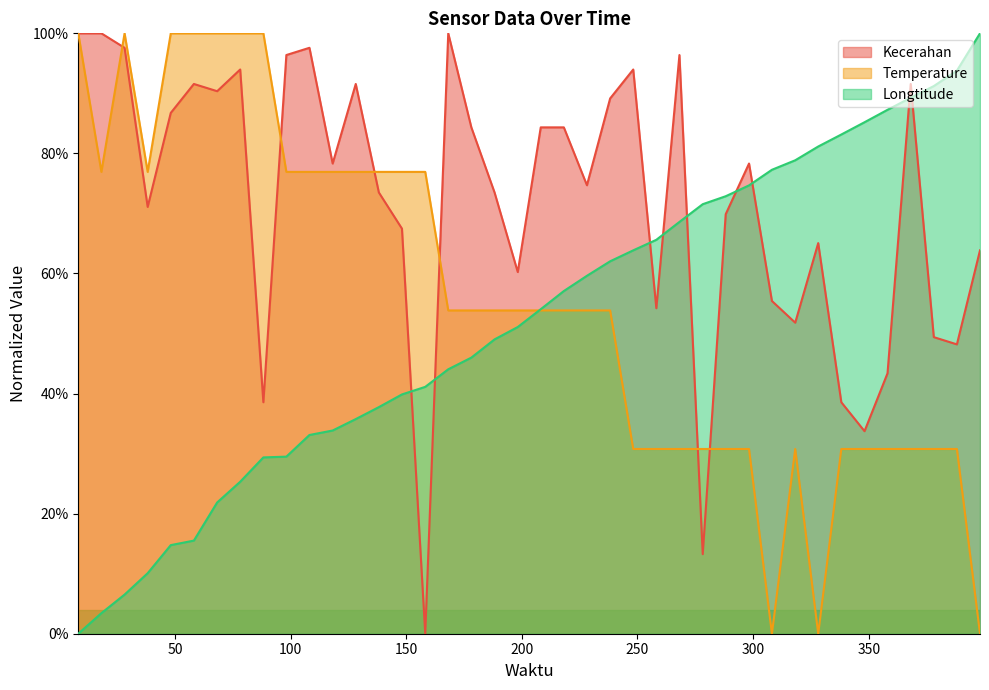

What are all the series names shown in the legend?

Kecerahan, Temperature, Longtitude